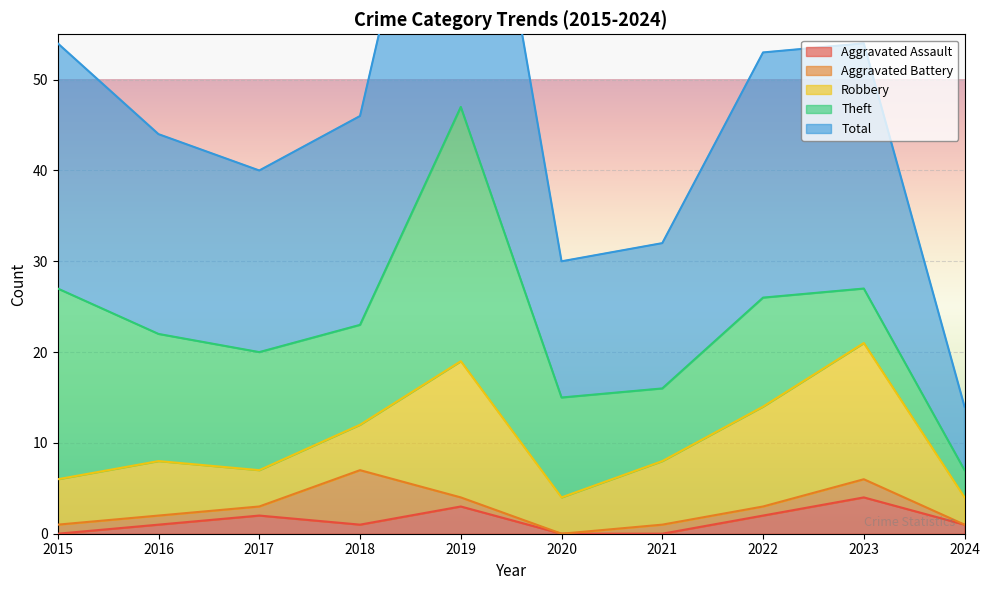

In Theft, how many points are higher than both neighbors (excluding endpoints)?

2